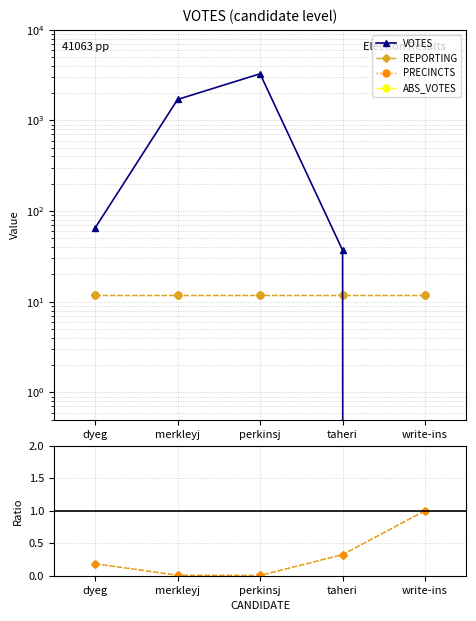

Reading left to right, extract all data points from this chart.

VOTES: 65.0	1702.0	3267.0	37.0	0.0
REPORTING: 12.0	12.0	12.0	12.0	12.0
PRECINCTS: 12.0	12.0	12.0	12.0	12.0
ABS_VOTES: 0.0	0.0	0.0	0.0	0.0
REPORTING / VOTES: 0.2	0.0	0.0	0.3	1.0
PRECINCTS / VOTES: 0.2	0.0	0.0	0.3	1.0